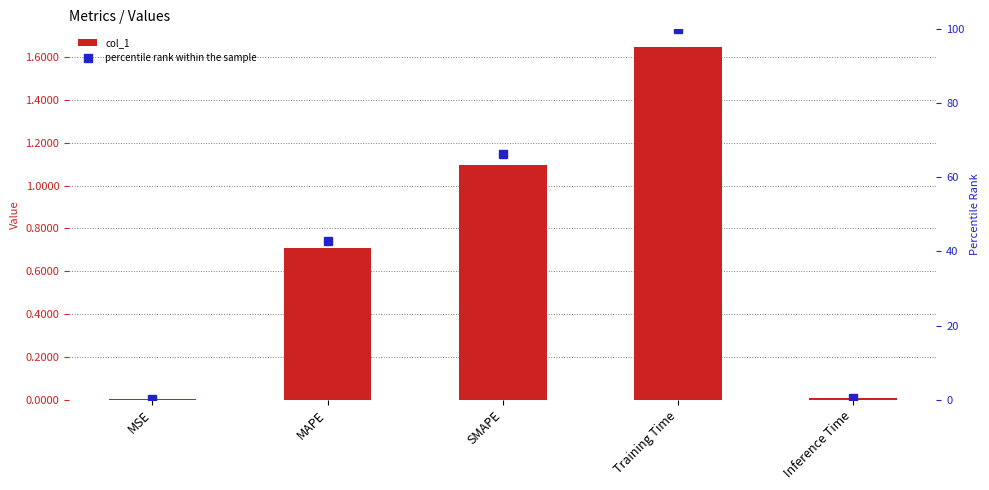

Reading left to right, transcribe all the data shown in this chart.

col_1: 0.0	0.7	1.1	1.6	0.0
percentile rank within the sample: 0.2	42.9	66.4	100.0	0.4